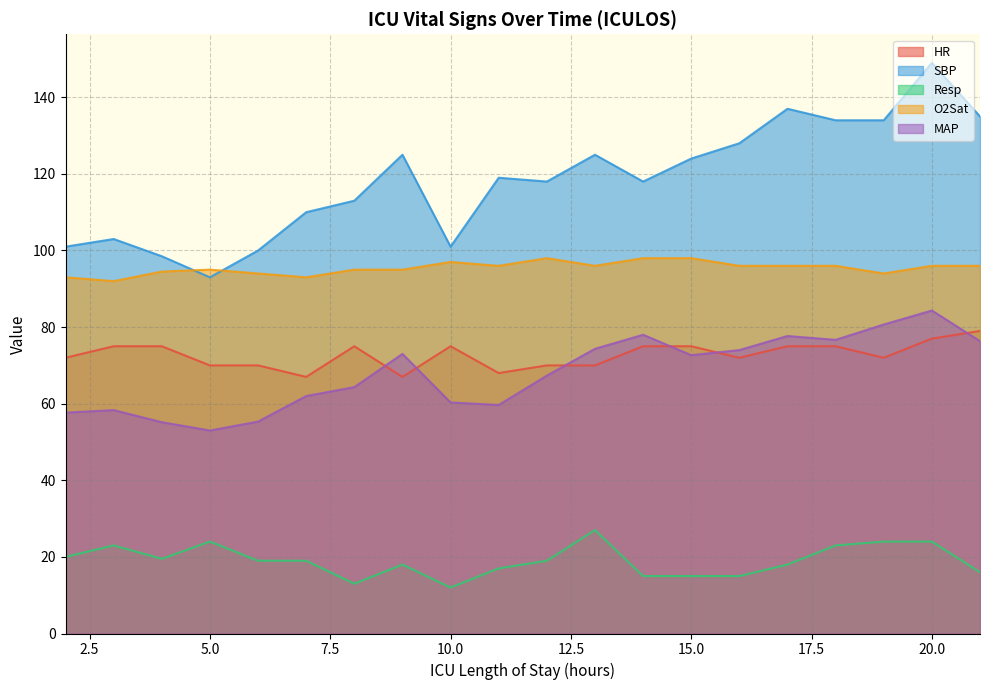

At which category does HR reach its first local peak?

8